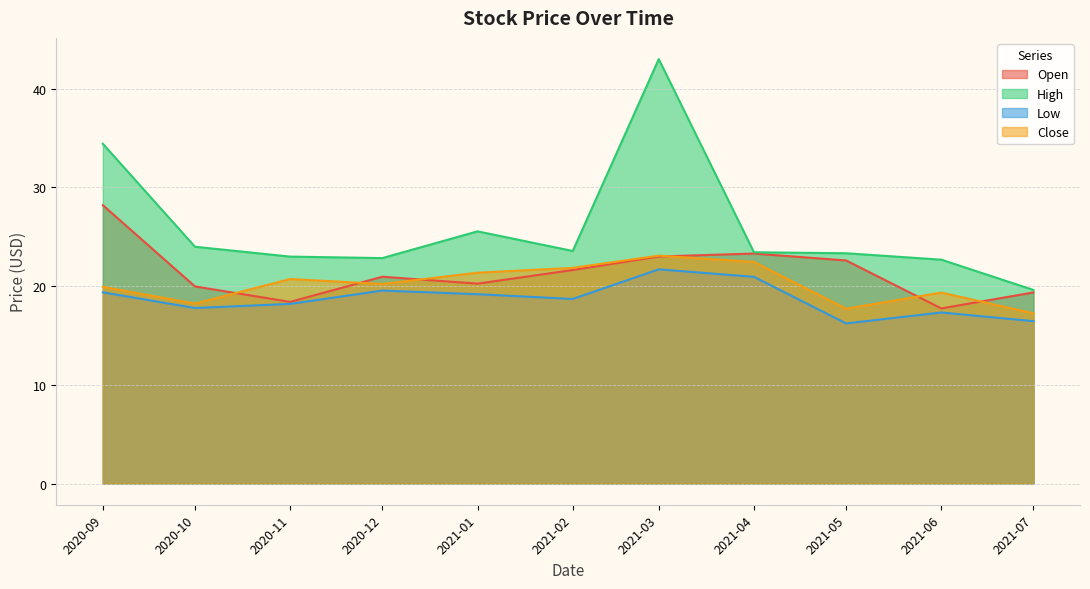

What is the maximum value for Open?

28.2